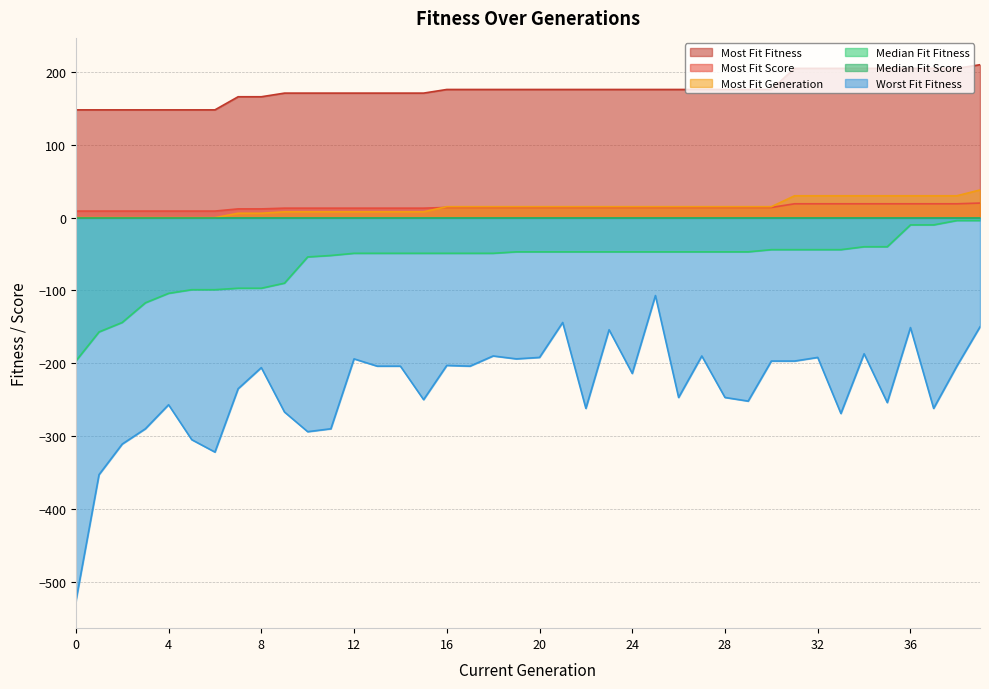

What is the maximum value shown in the chart?

210